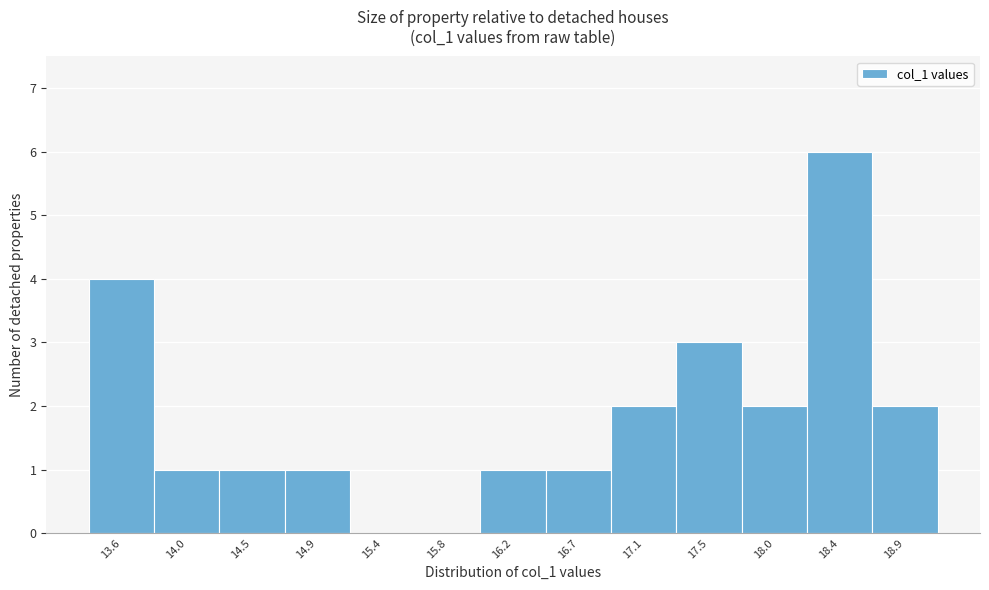

Reading left to right, what are all the values shown in this chart?

13.6=4	14.0=1	14.5=1	14.9=1	15.4=0	15.8=0	16.2=1	16.7=1	17.1=2	17.5=3	18.0=2	18.4=6	18.9=2